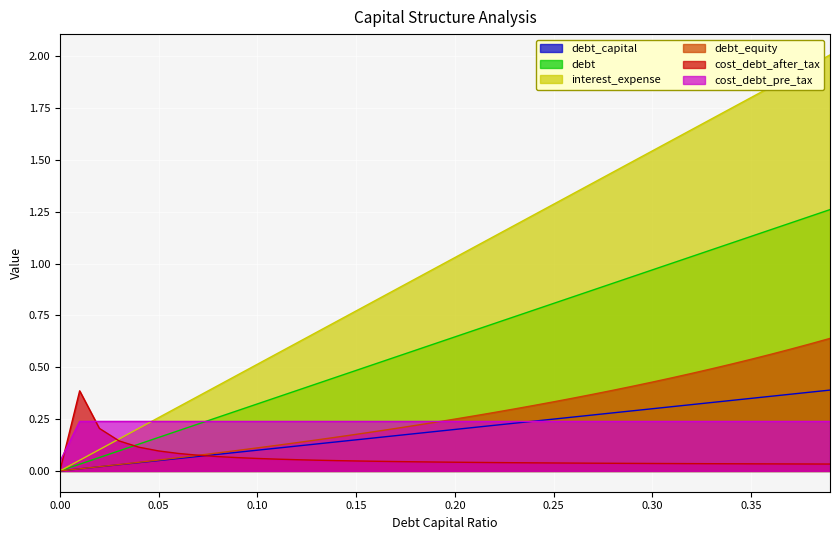

Which series has the largest total across all categories?

interest_expense